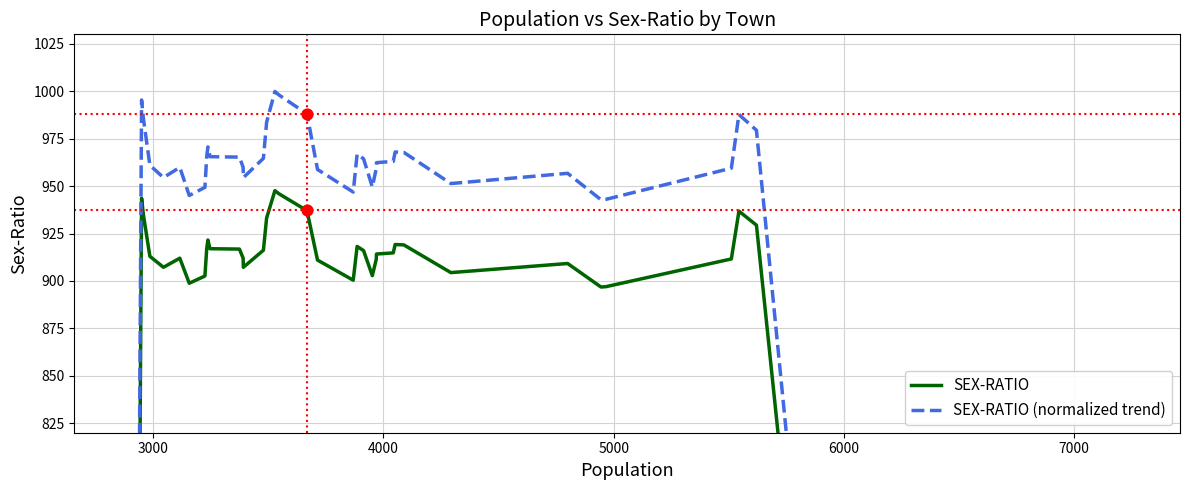

At how many categories does at least one series exceed 631?

38